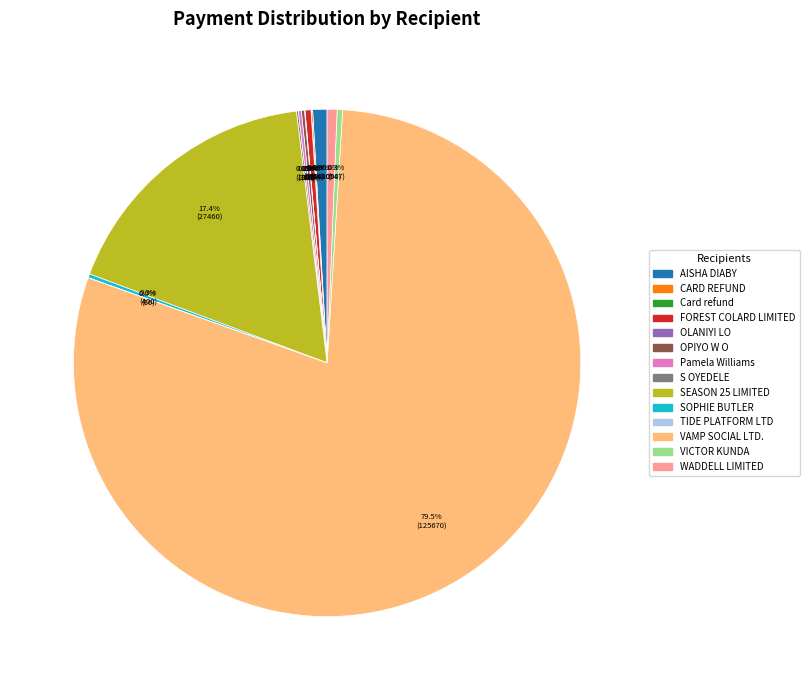

To the nearest percent, what is the average slice percentage?

7%